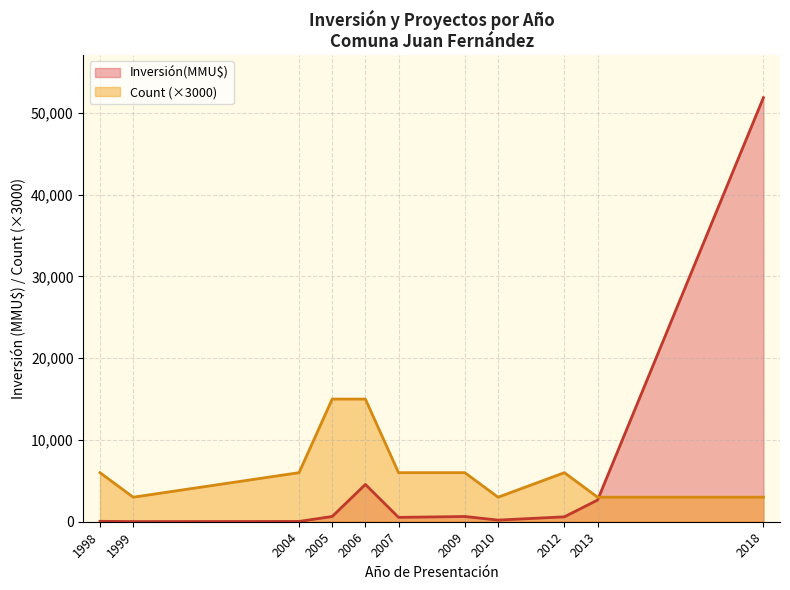

At how many categories does at least one series exceed 48885?

1